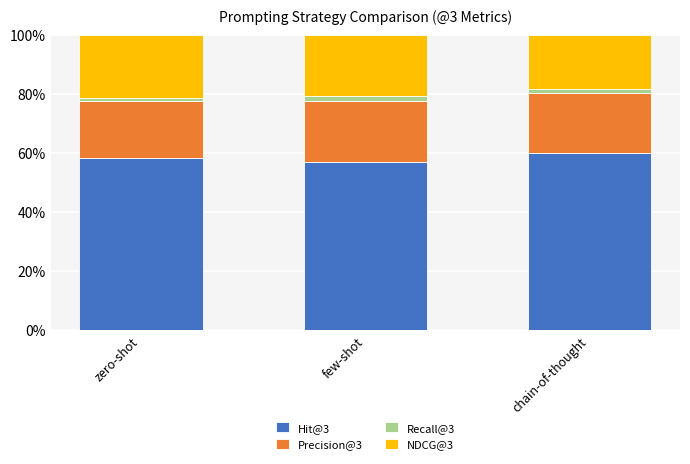

Are the bars horizontal?

No